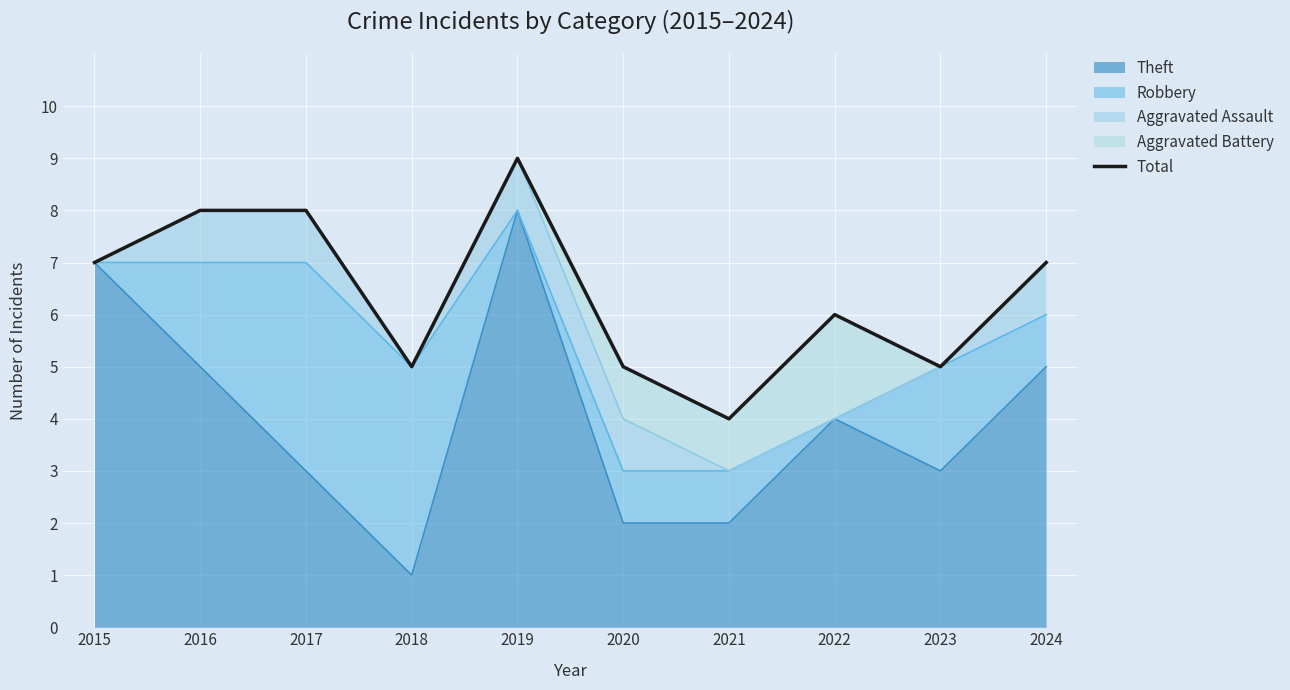

Read the value at 2023.

5